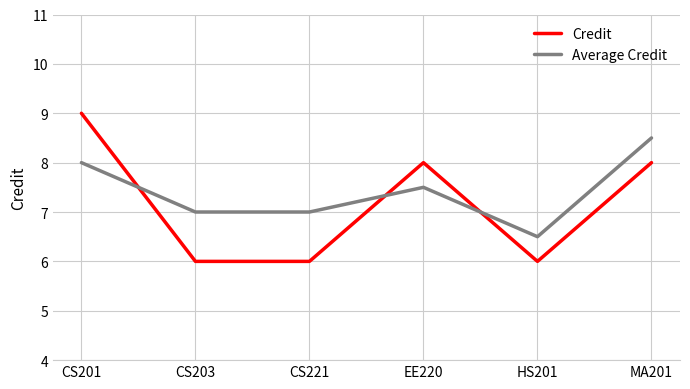

What is the difference between the Average Credit values at HS201 and CS201?

1.5